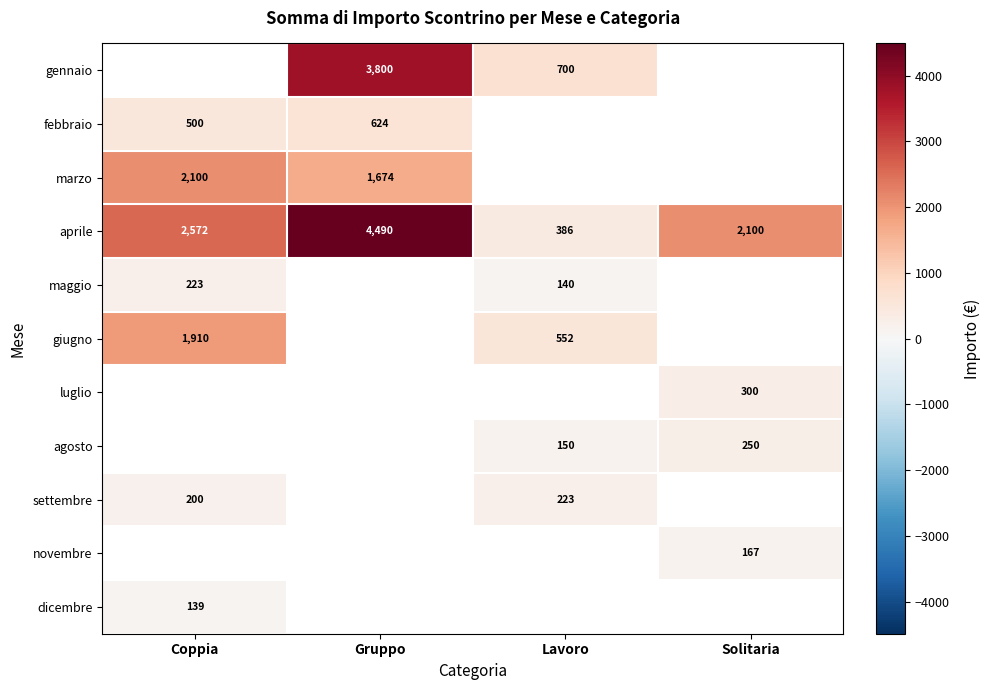

What is the maximum value shown in the chart?

4490.0